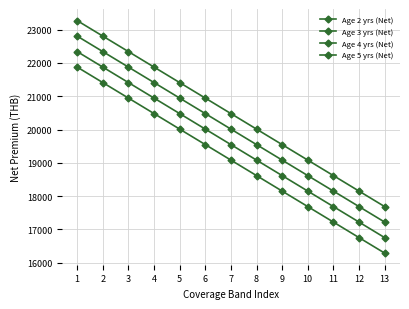

How many lines are shown in the chart?

4